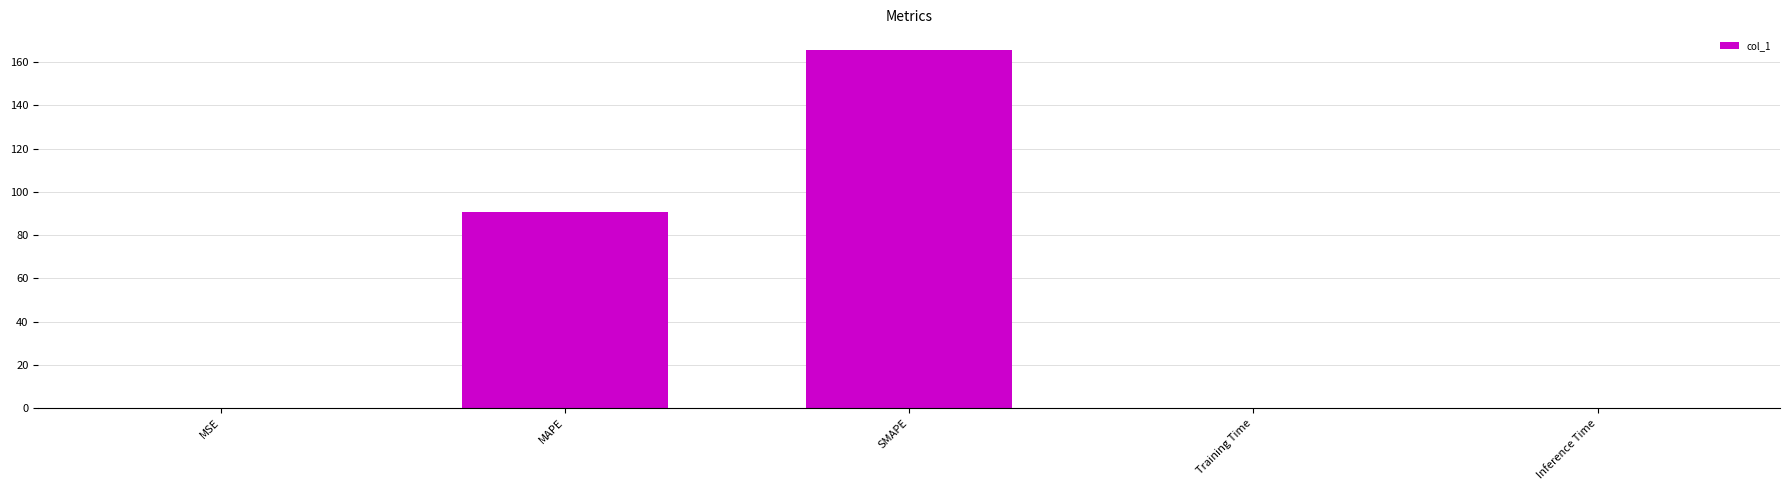

What is the greatest value displayed?

165.6